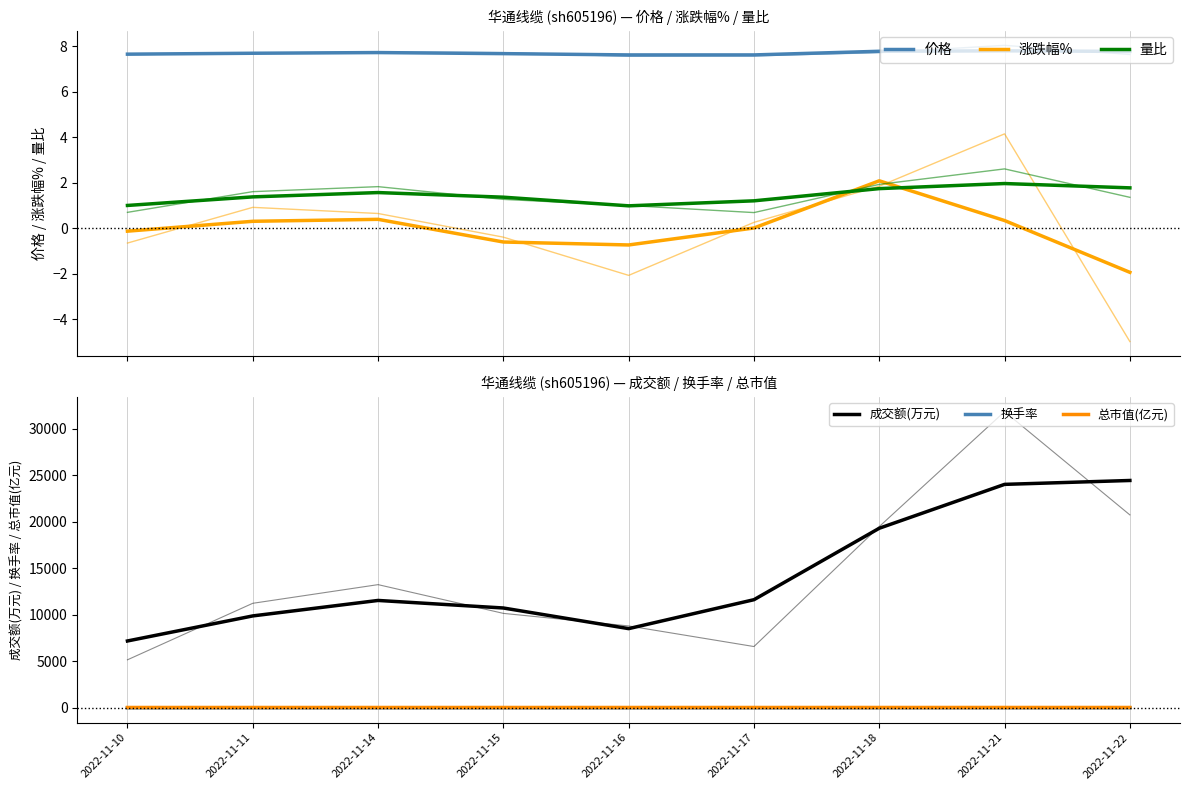

True or false: 量比 and 价格 cross at least once.

False